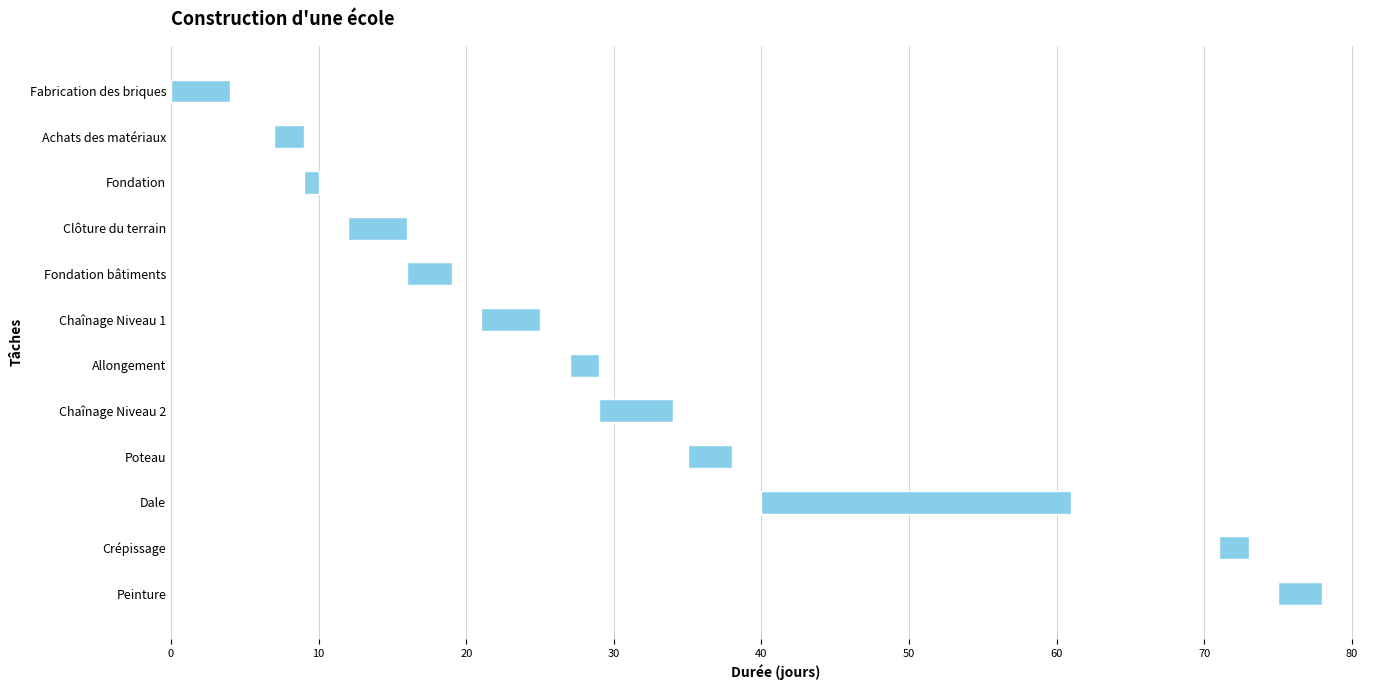

How many values are below 3?

4